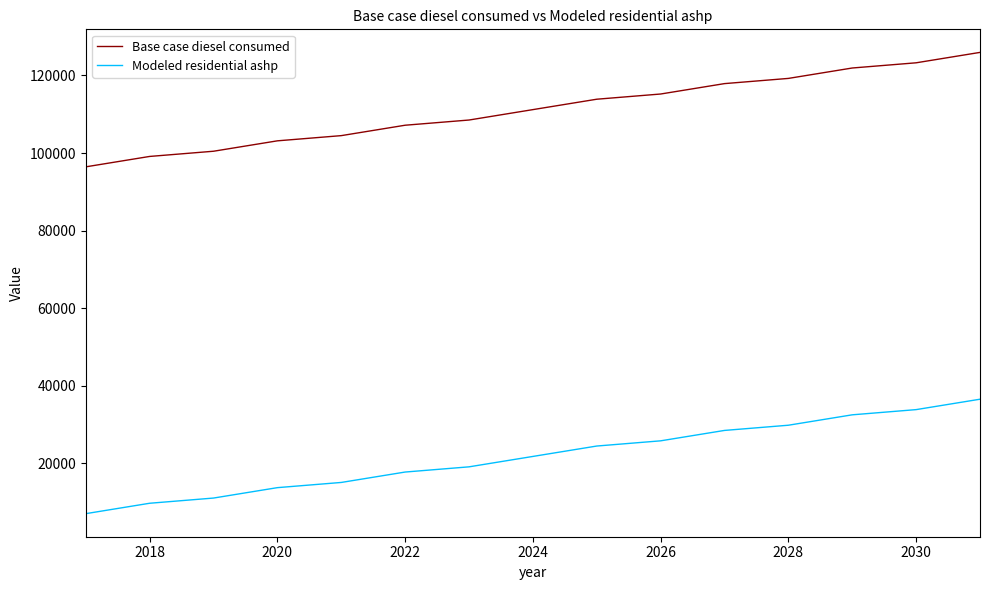

What is the maximum value for Modeled residential ashp?

36560.8